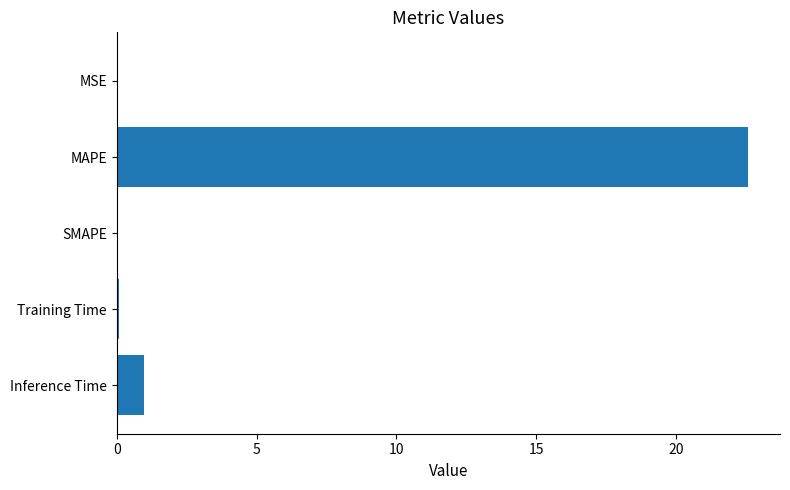

At which category does the chart reach its peak across all series?

MAPE